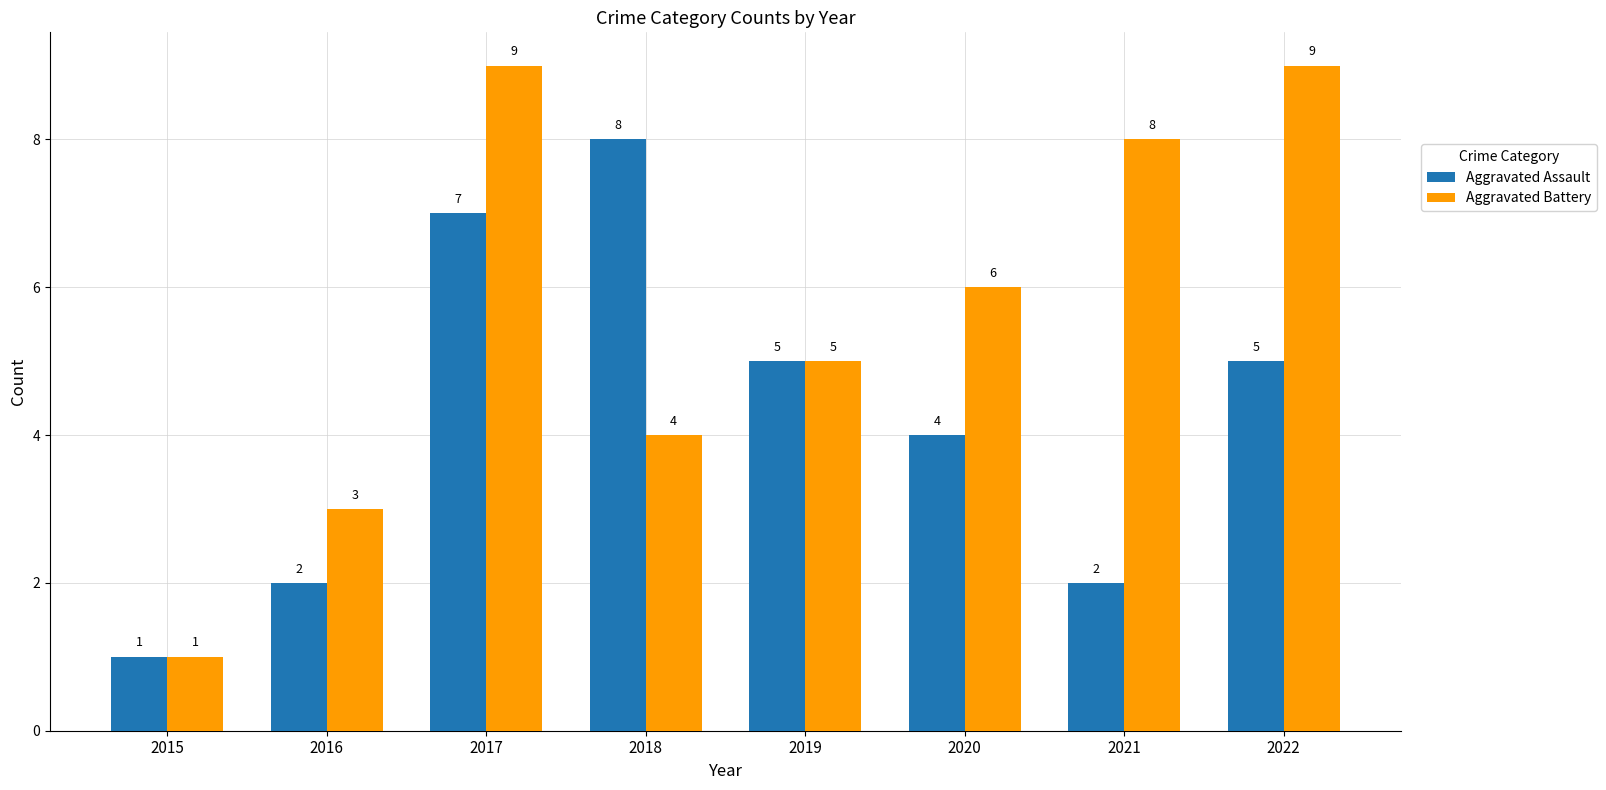

How many groups of bars are there?

8